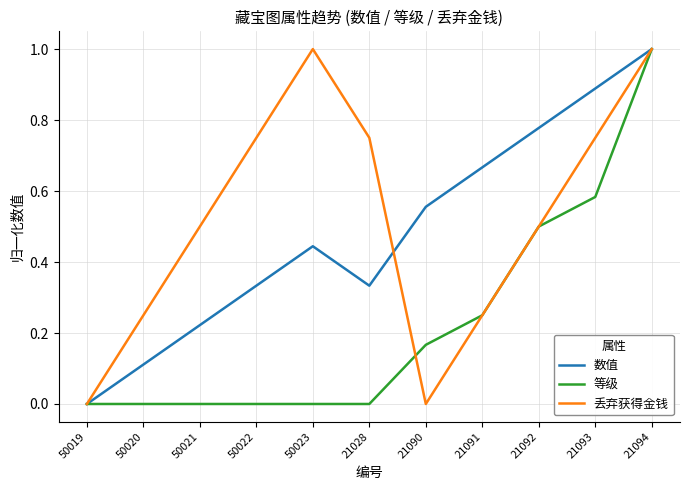

What position from the left is 50023?

5